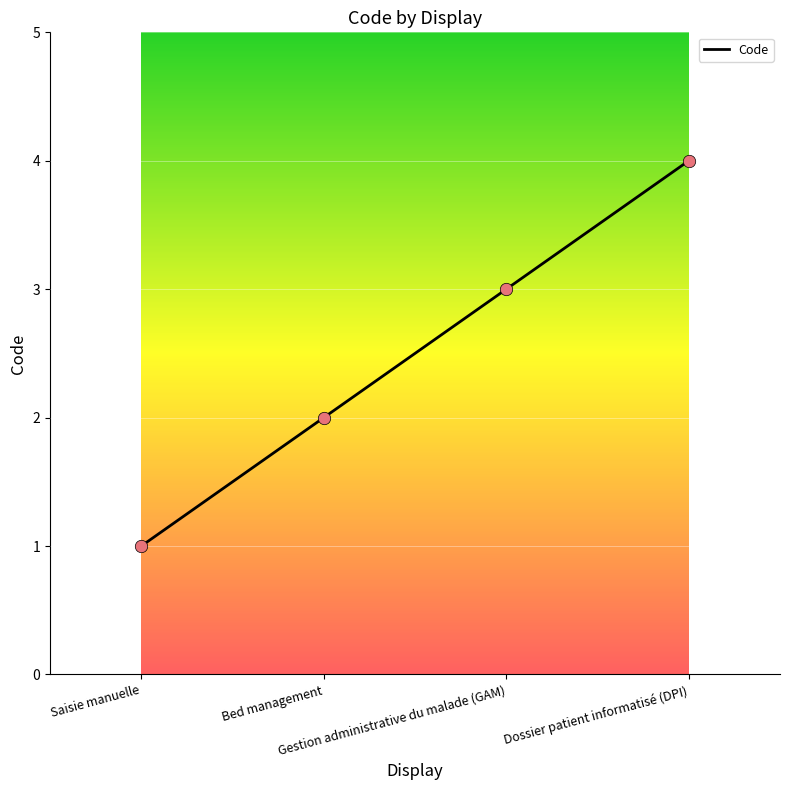

What is the change in value from Saisie manuelle to Dossier patient informatisé (DPI)?

+3